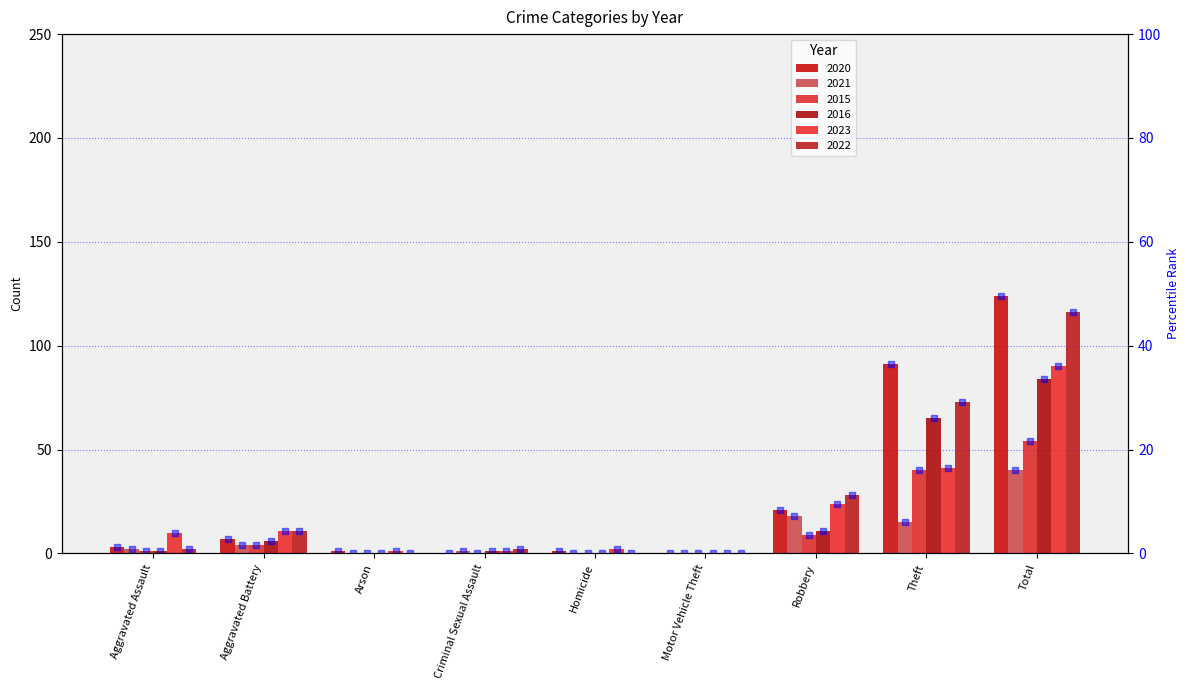

What is the label of the 7th bar from the right?

Arson